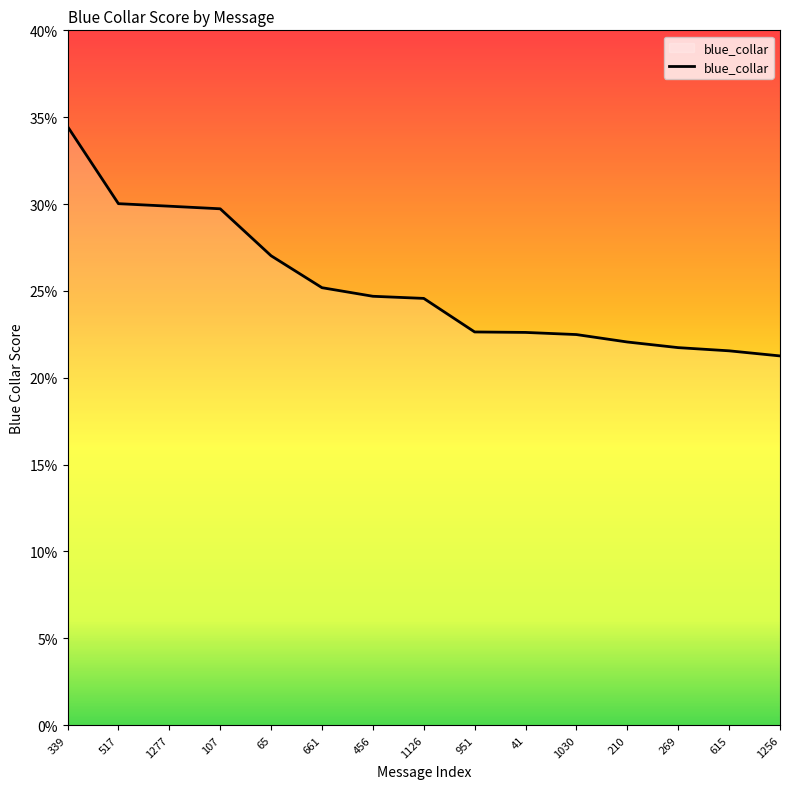

Reading right to left, transcribe all the data shown in this chart.

1256=0.2	615=0.2	269=0.2	210=0.2	1030=0.2	41=0.2	951=0.2	1126=0.2	456=0.2	661=0.3	65=0.3	107=0.3	1277=0.3	517=0.3	339=0.3